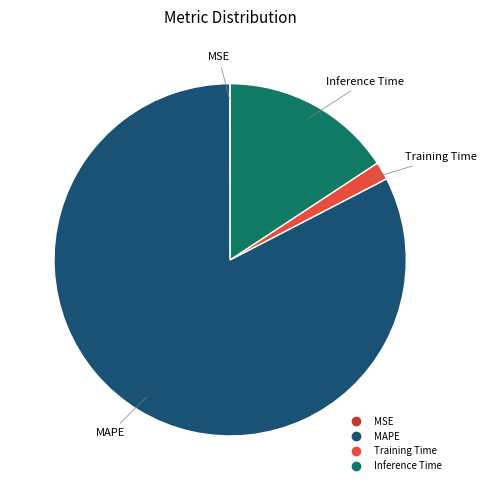

Does any single category account for the majority?

Yes